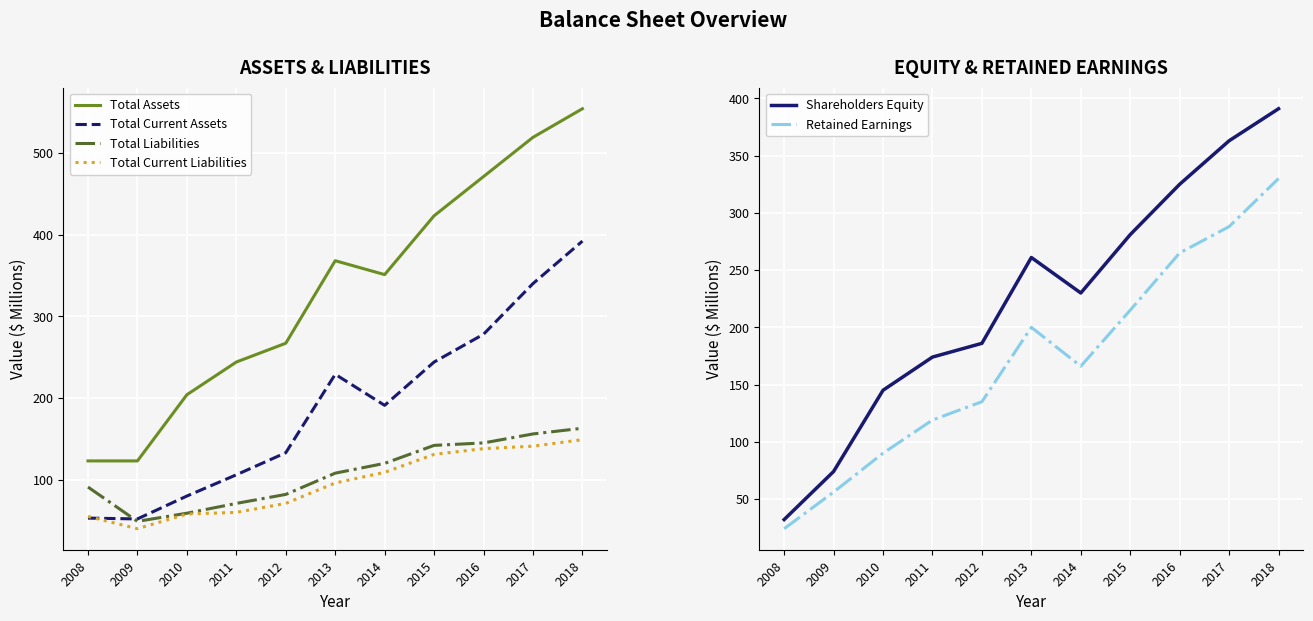

Which series has the largest total across all categories?

Total Assets